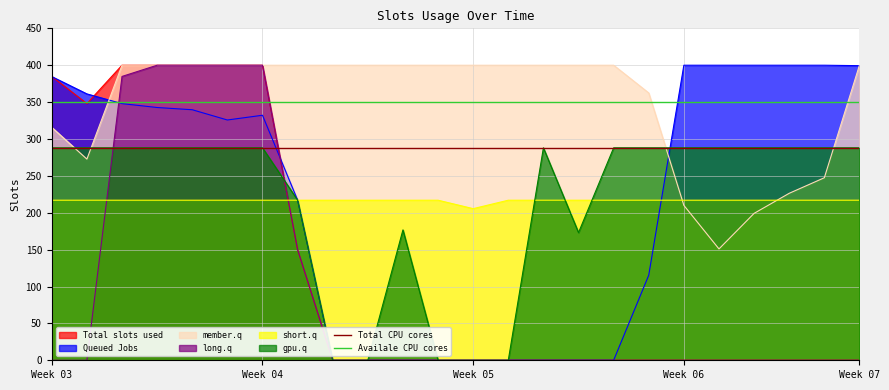

What is the value of the Availale CPU cores point at the 2nd from the left?

350